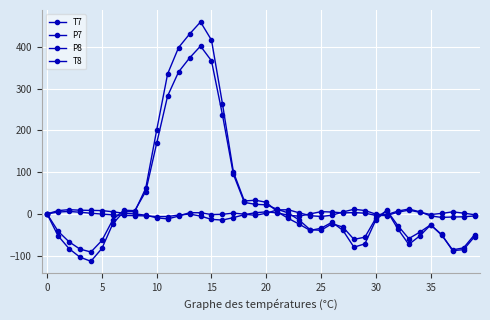

How many categories are shown in the chart?

40